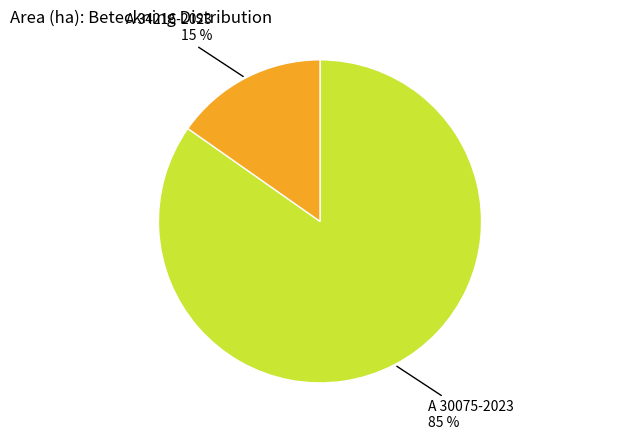

Combined, do A 34216-2023 and A 30075-2023 account for over 50%?

Yes